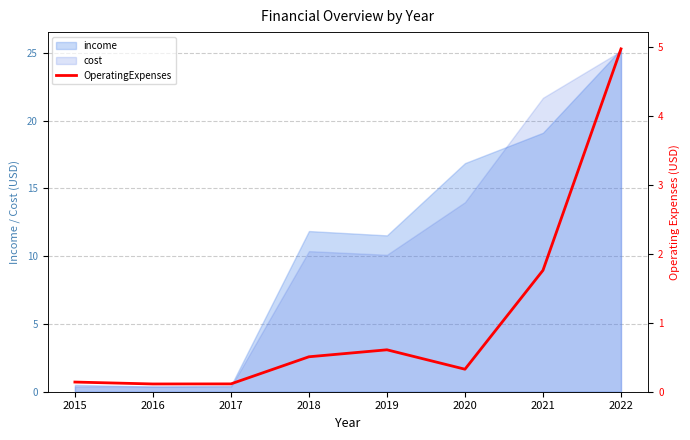

What is the value of the 6th point from the left?

0.3